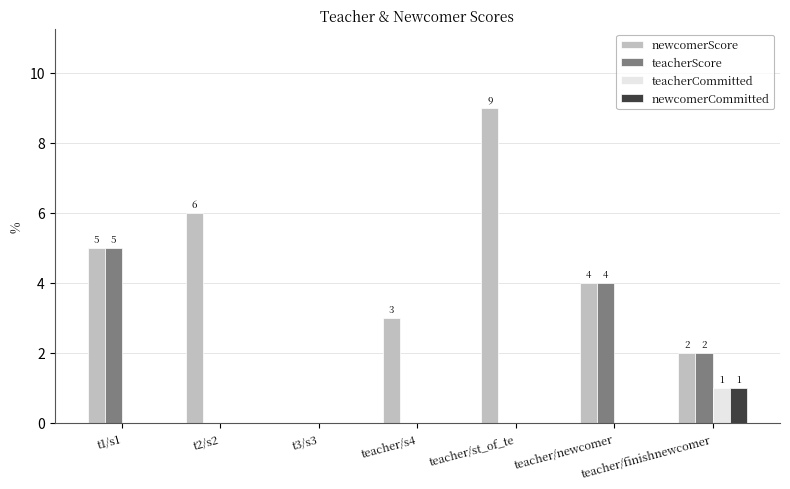

Which series has the largest total across all categories?

newcomerScore